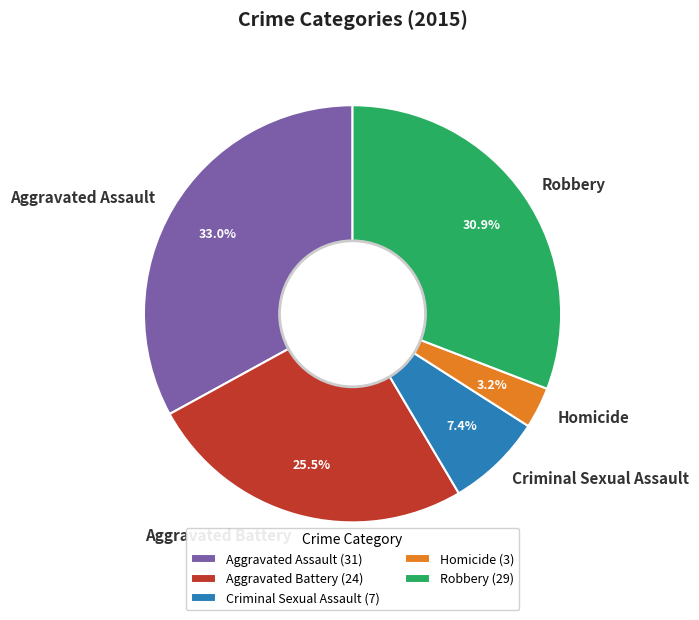

How much of the chart is everything except Criminal Sexual Assault?

92.6%